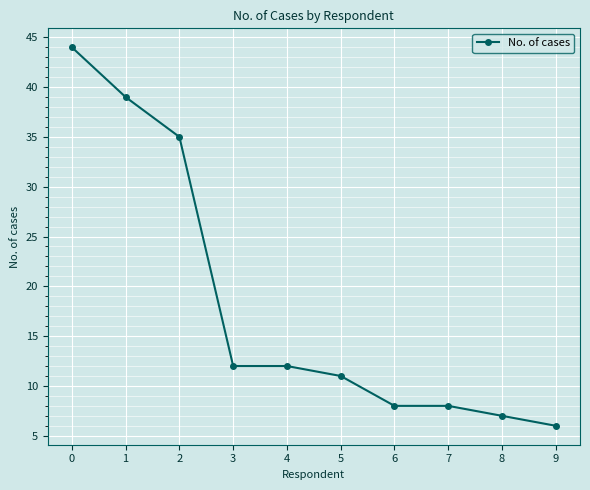

Read the value at 9.

6